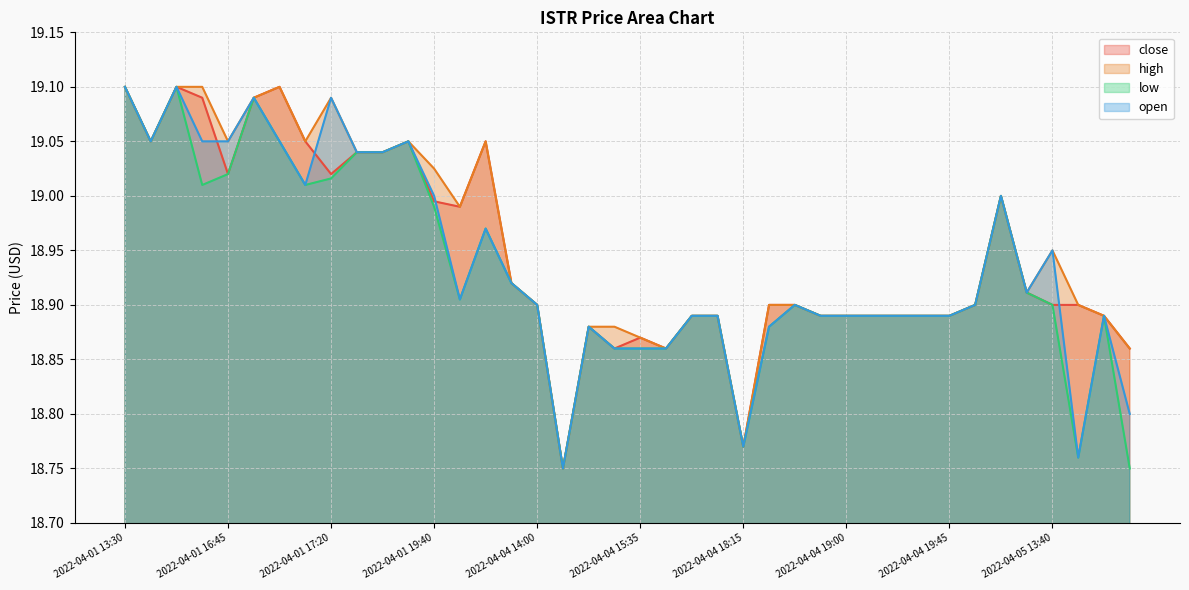

In high, how many points are higher than both neighbors (excluding endpoints)?

6